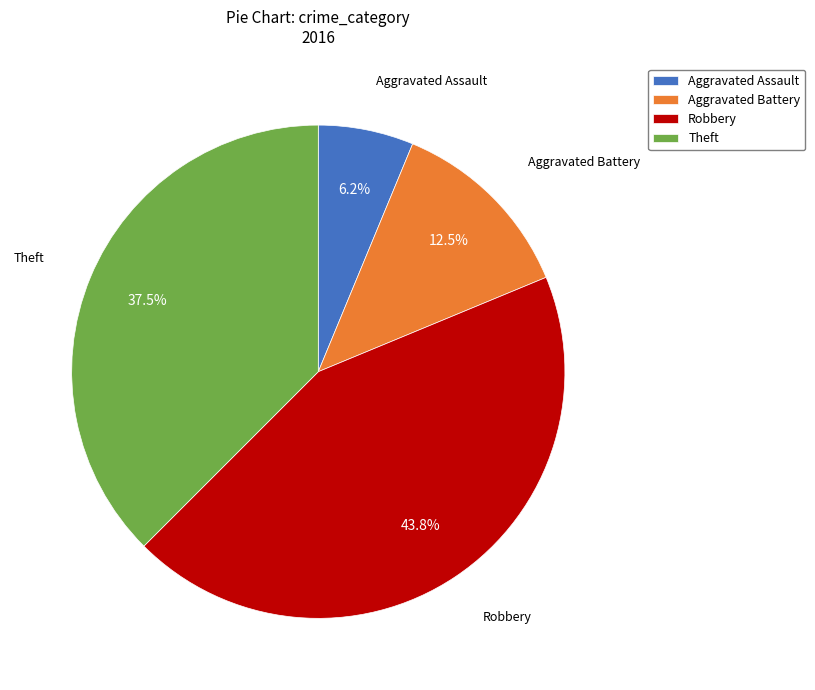

Is there a majority slice in this chart?

No